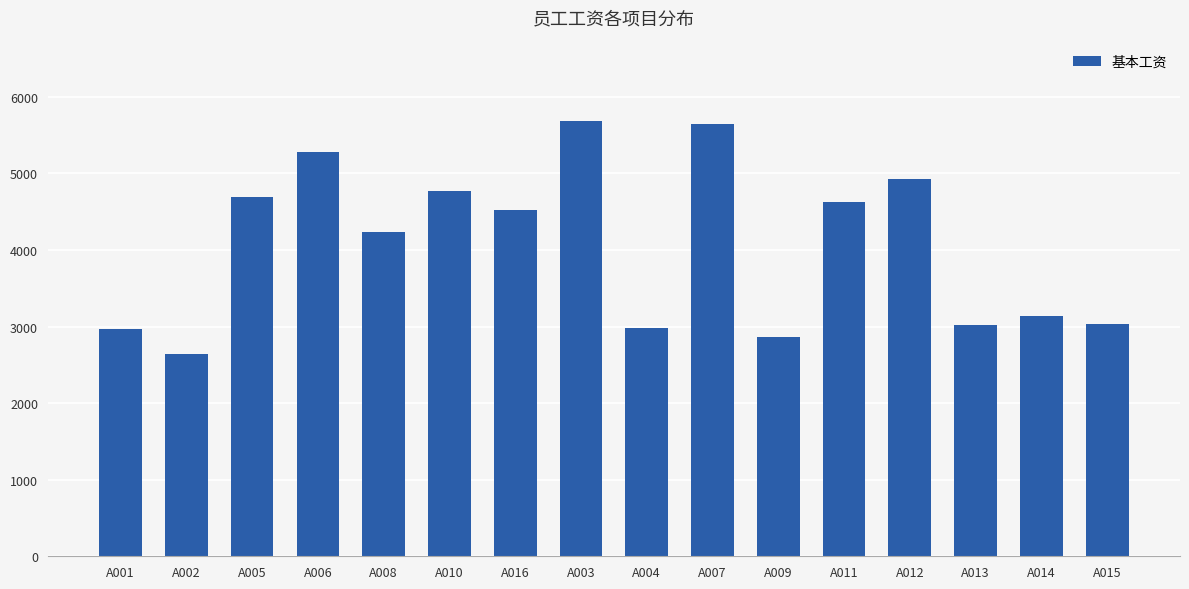

What is the label of the 13th bar from the left?

A012